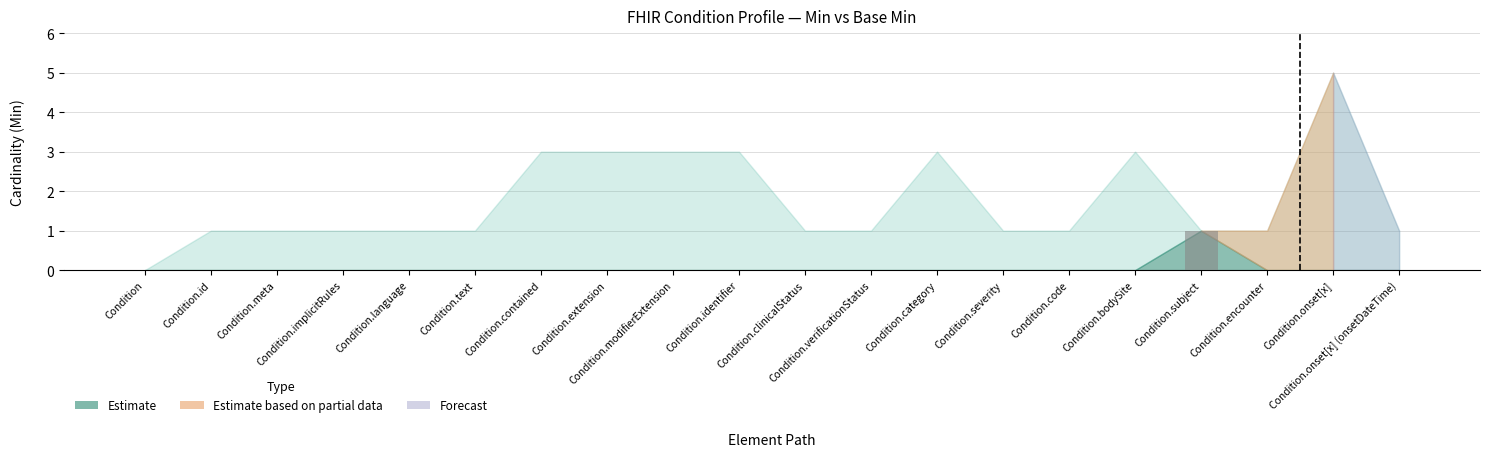

Are the bars horizontal?

No